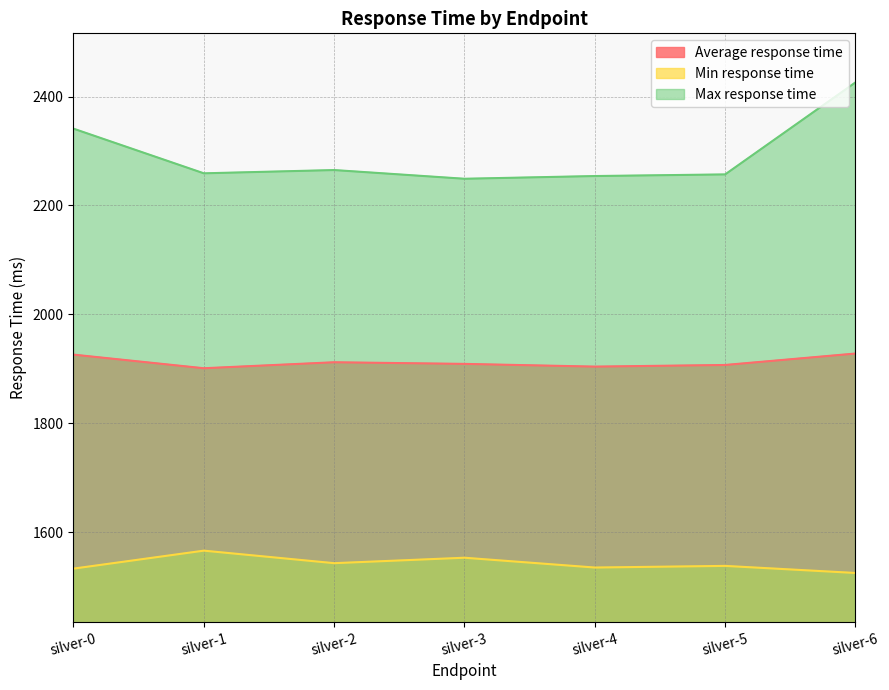

What is the spread (max minus min) of values at silver-5?

719